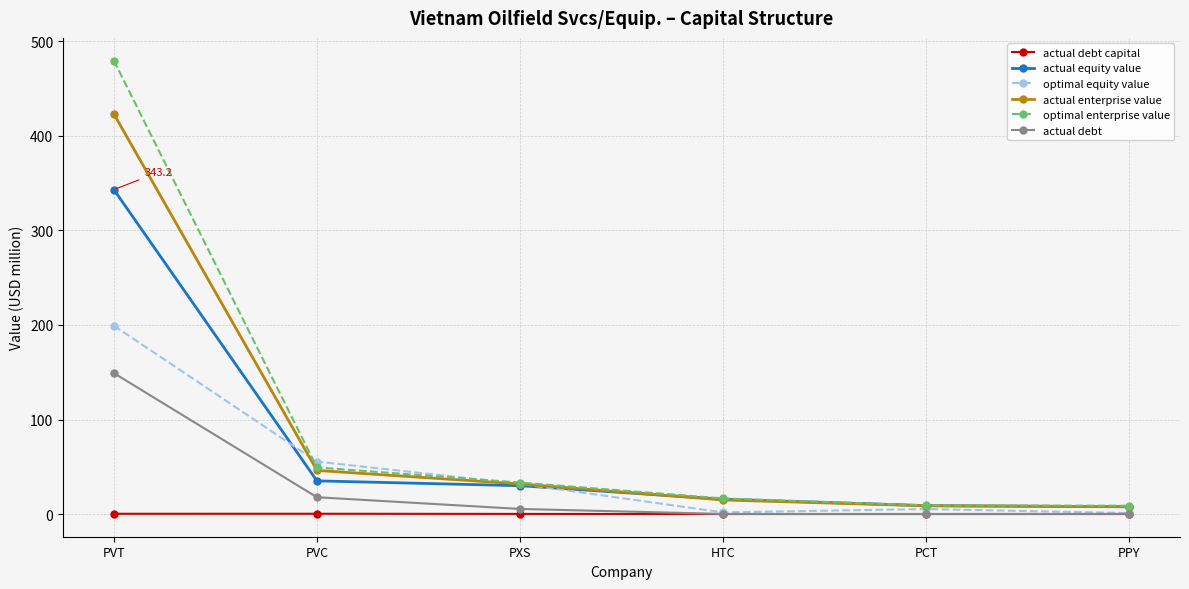

The actual enterprise value series shows 423.2 at PVT. True or false?

True